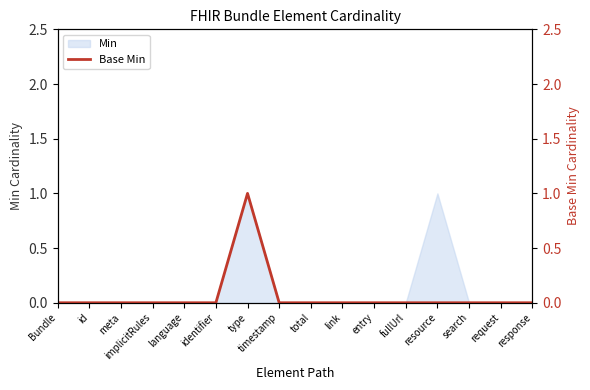

Is it true that Min equals 0 at search?

True